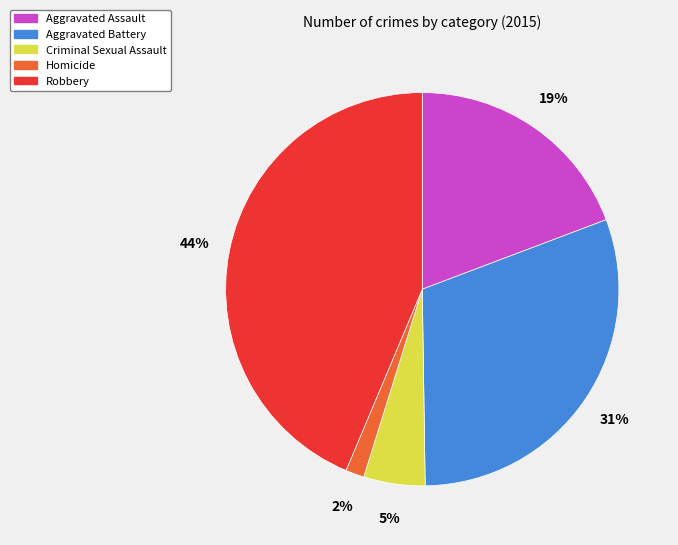

Do Aggravated Battery and Homicide together represent more than half of the pie?

No